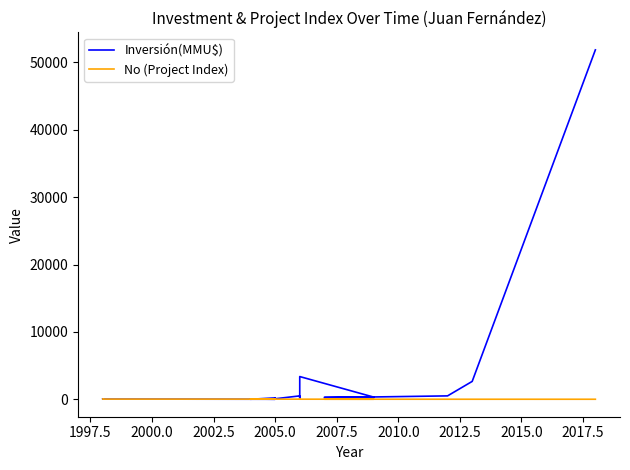

How many categories are shown in the chart?

22